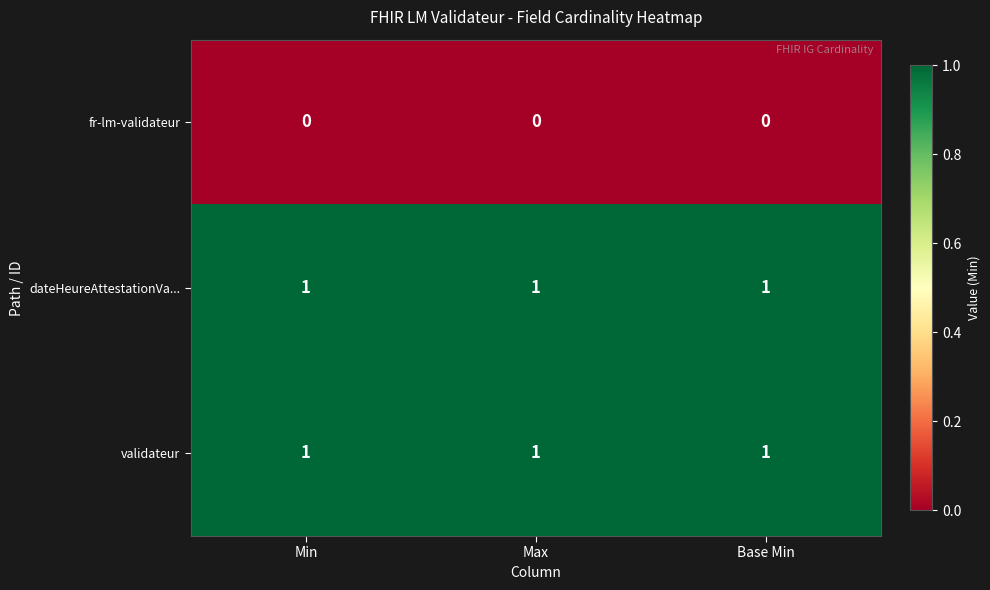

What is the sum of all validateur values?

3